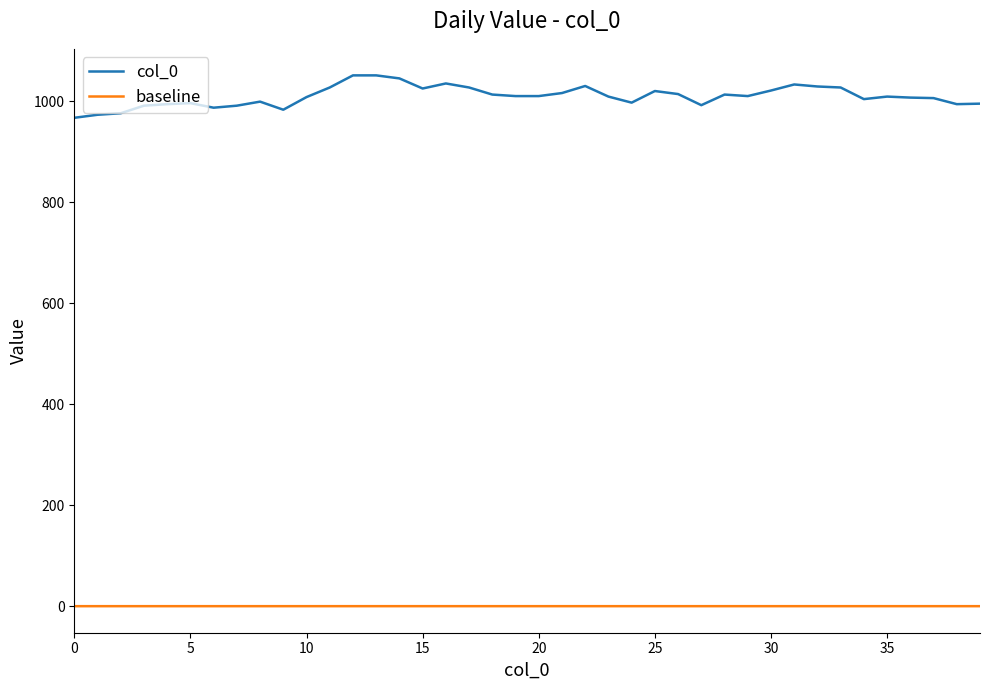

What is the difference between the maximum and minimum values in the col_0 series?

84.0